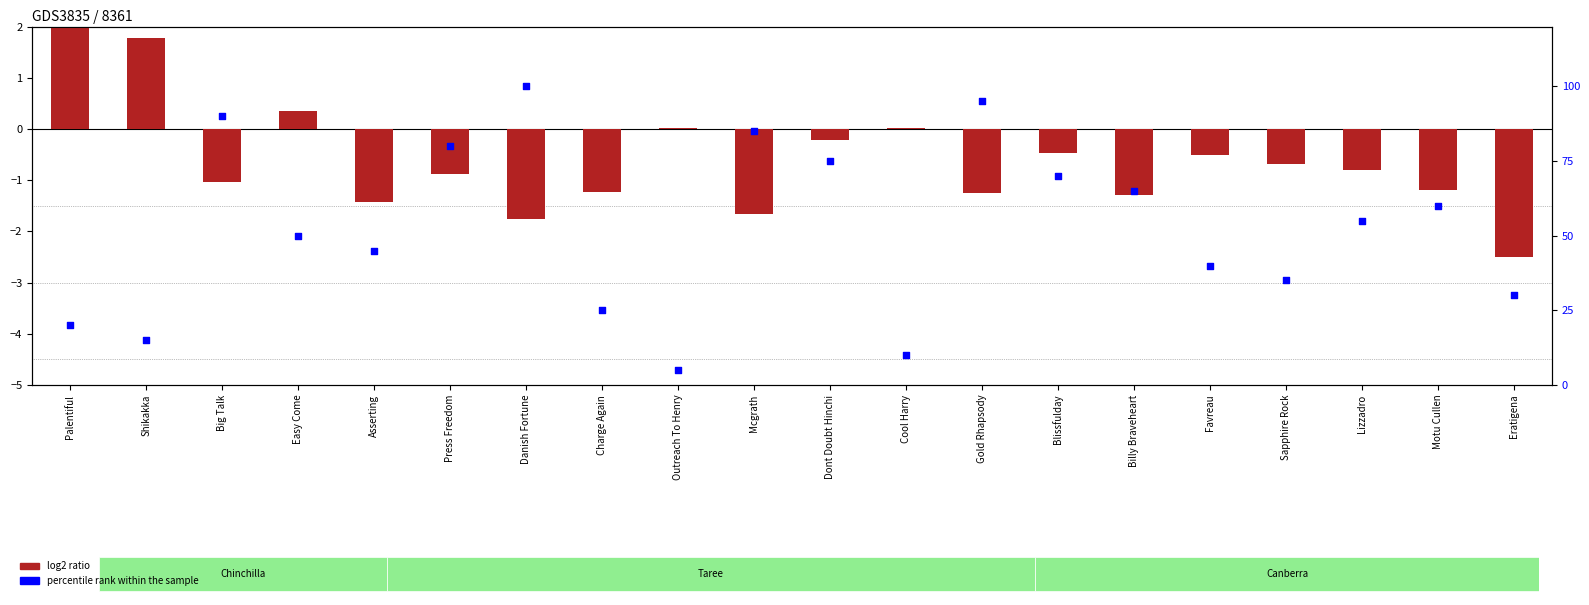

Which series contains the lowest Y value?

log2 ratio